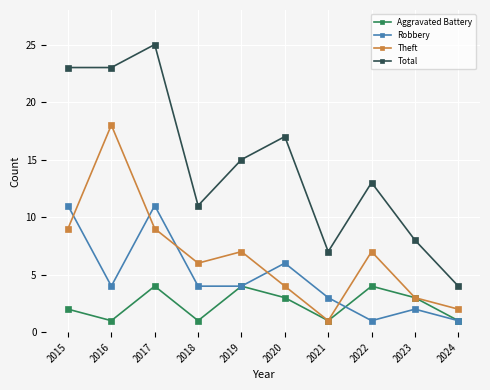

The Theft series shows 1 at 2021. True or false?

True